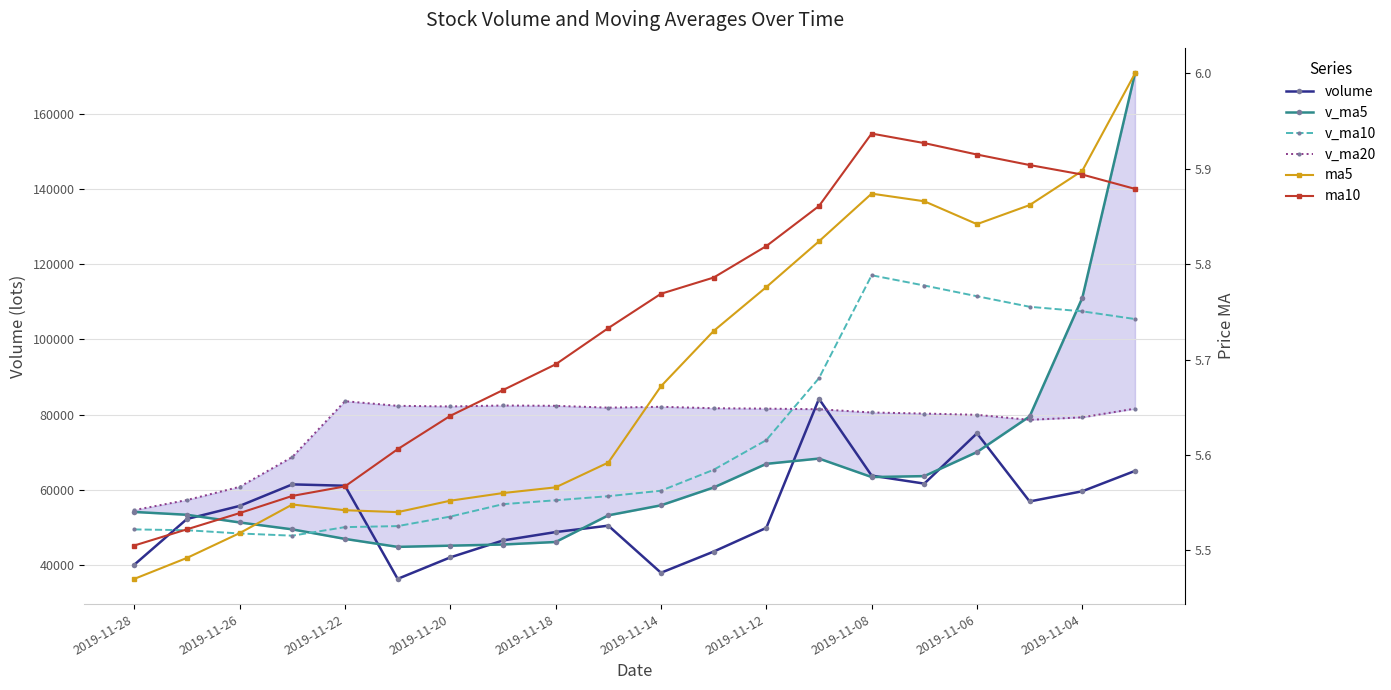

What is the difference between the maximum and minimum values in the v_ma10 series?

69263.6